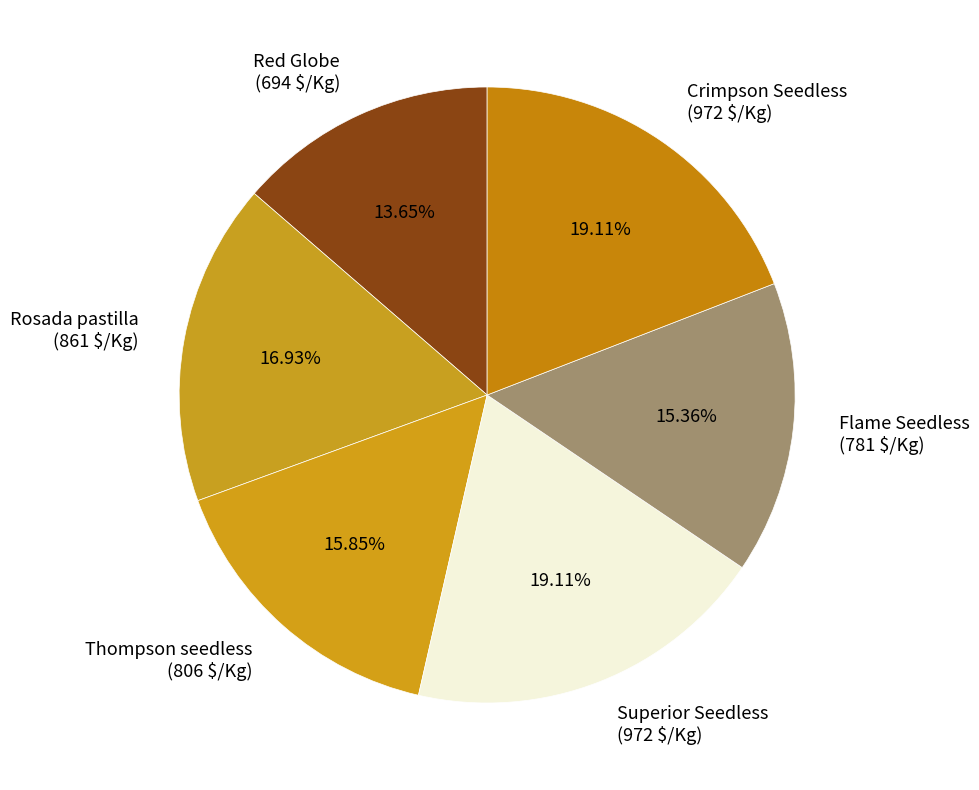

To the nearest percent, what is the difference between the largest and smallest slice percentages?

5%